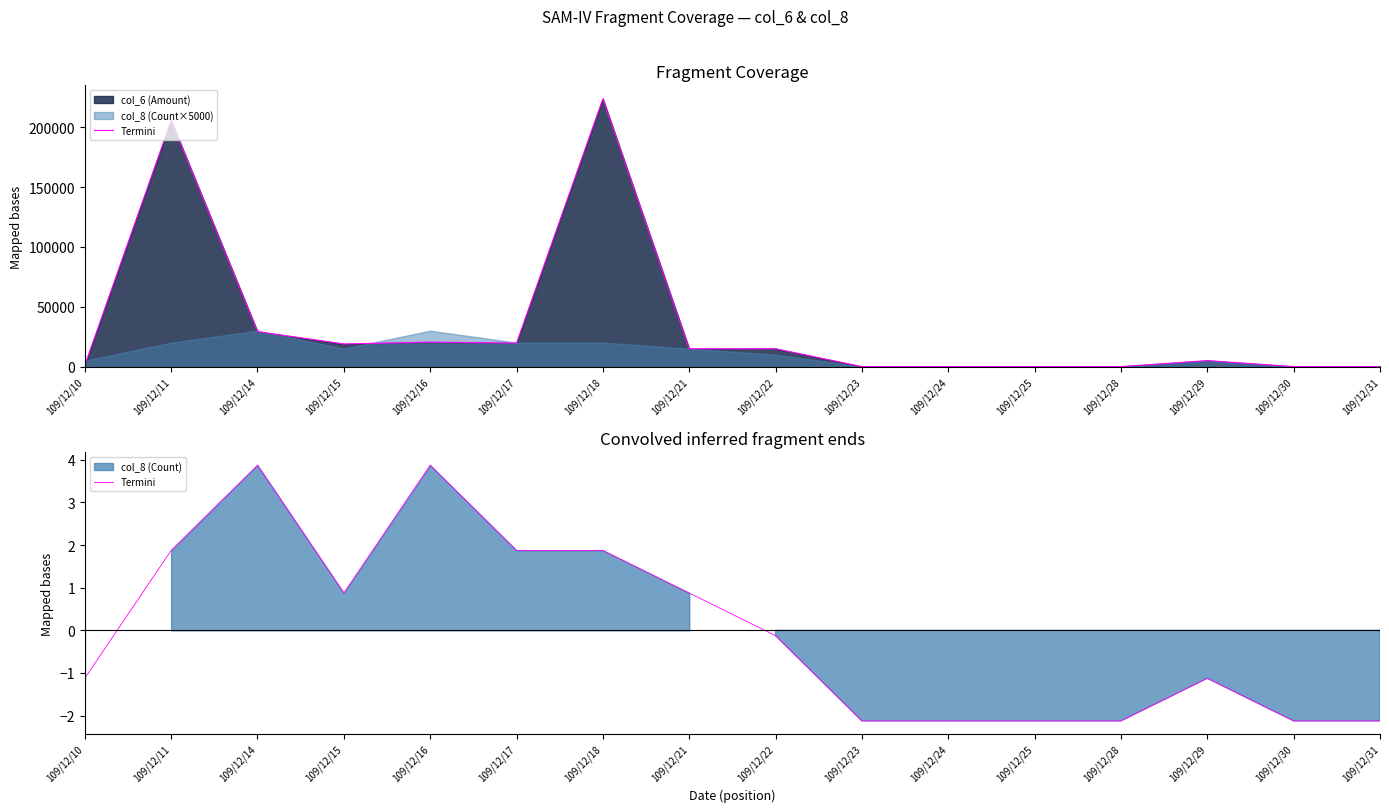

How many data points are less than 0?

9